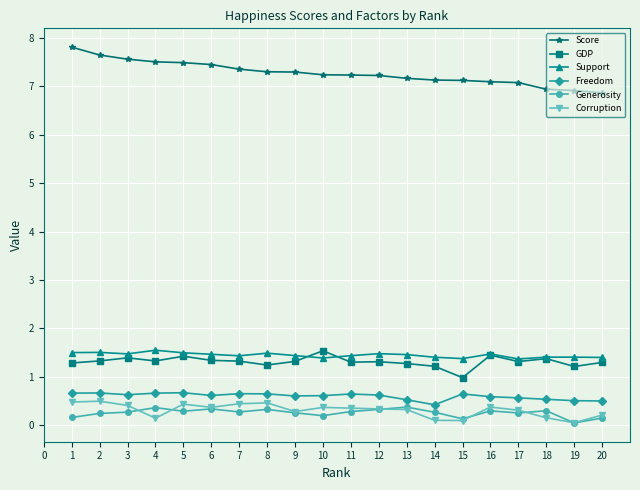

True or false: GDP has more than 1 interior local peaks.

True